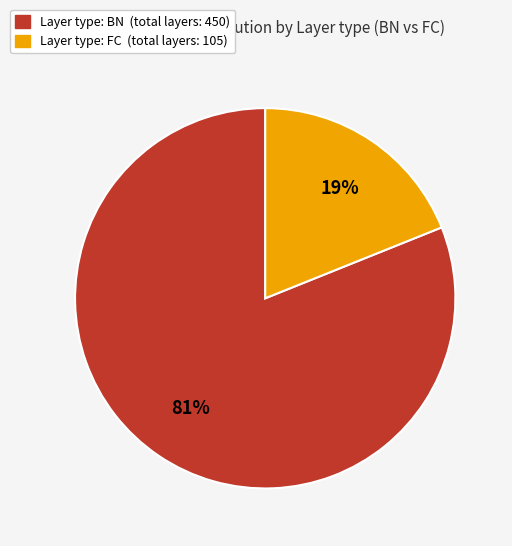

To the nearest percent, what is the difference between the largest and smallest slice percentages?

62%